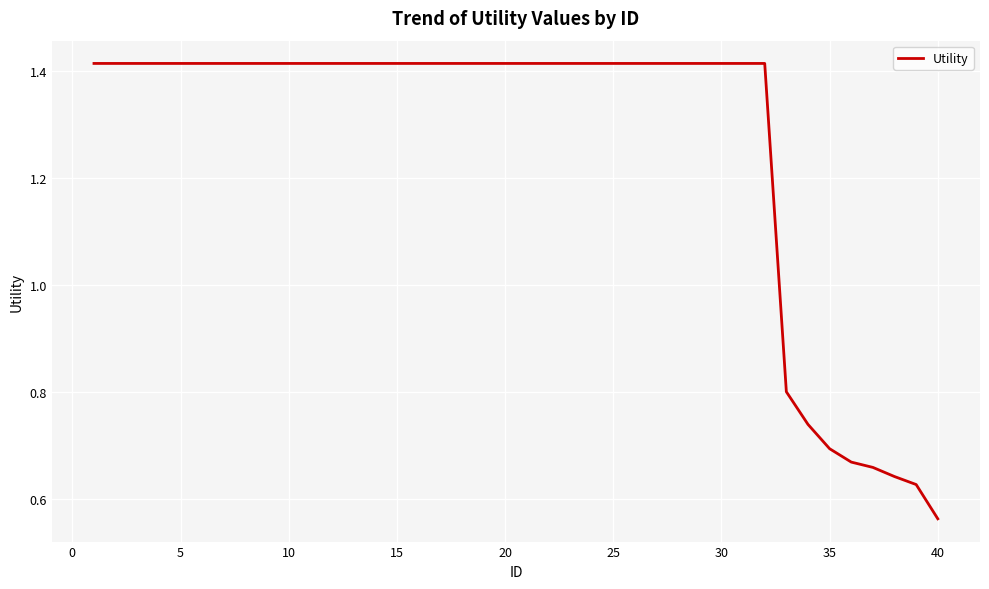

What is the difference between the maximum and minimum values?

0.9